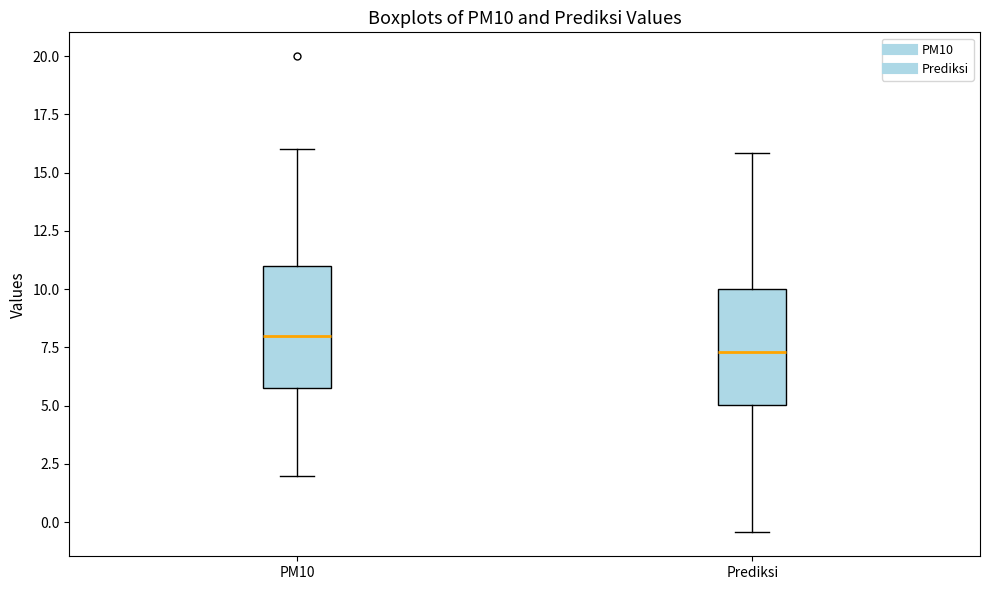

Reading left to right, transcribe this box plot: for each box, give where its median line is, the range the box spans, and where its two whiskers end, as read against the y-axis. The values are not printed on the chart, so give them approximately, as read against the axis.

PM10: median 8.0, box 6.0 to 11.0, whiskers 2.0 to 16.0
Prediksi: median 7.5, box 5.0 to 10.0, whiskers -0.5 to 16.0